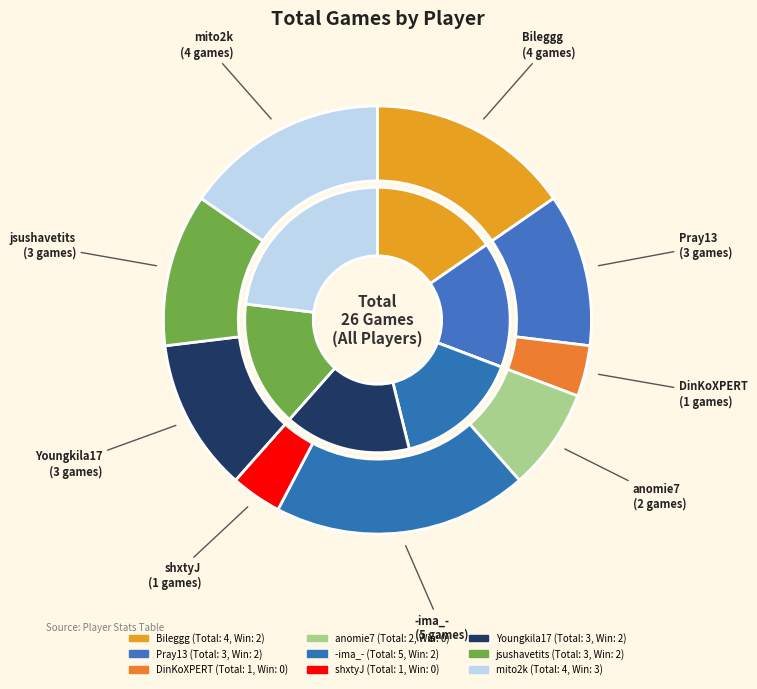

What percentage do Youngkila17 and anomie7 together represent?

19.2%